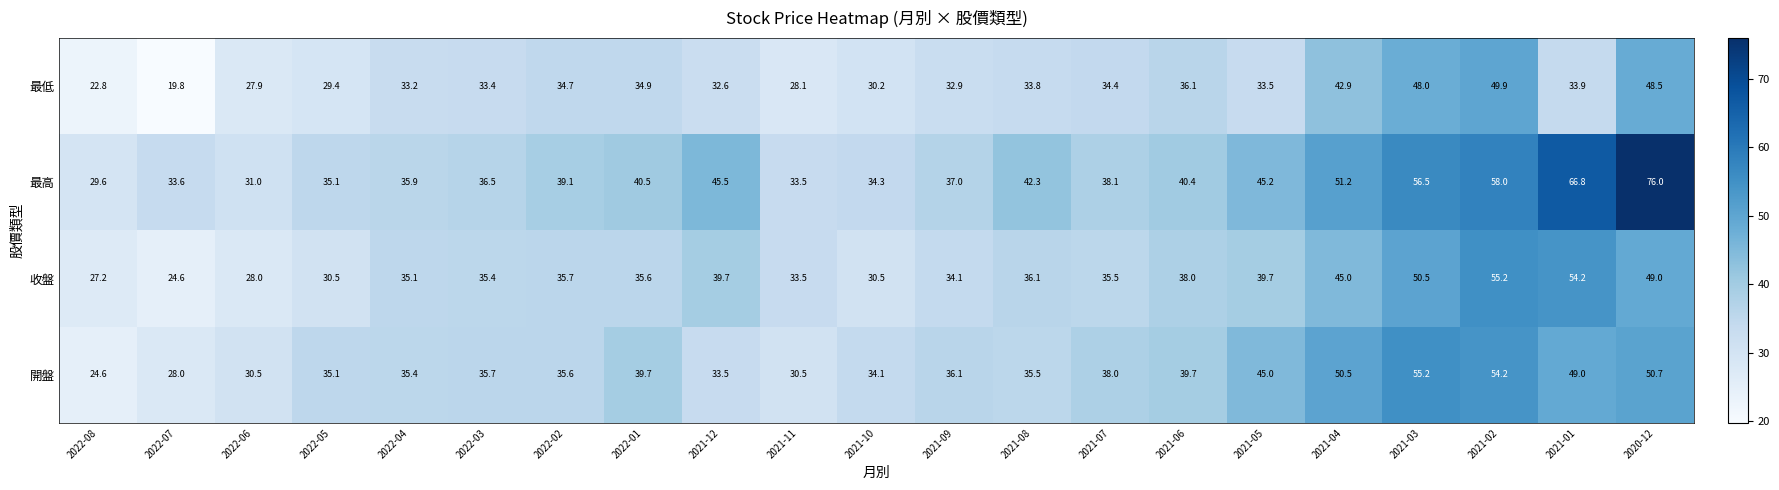

At which label does 開盤 first exceed 35?

2022-05